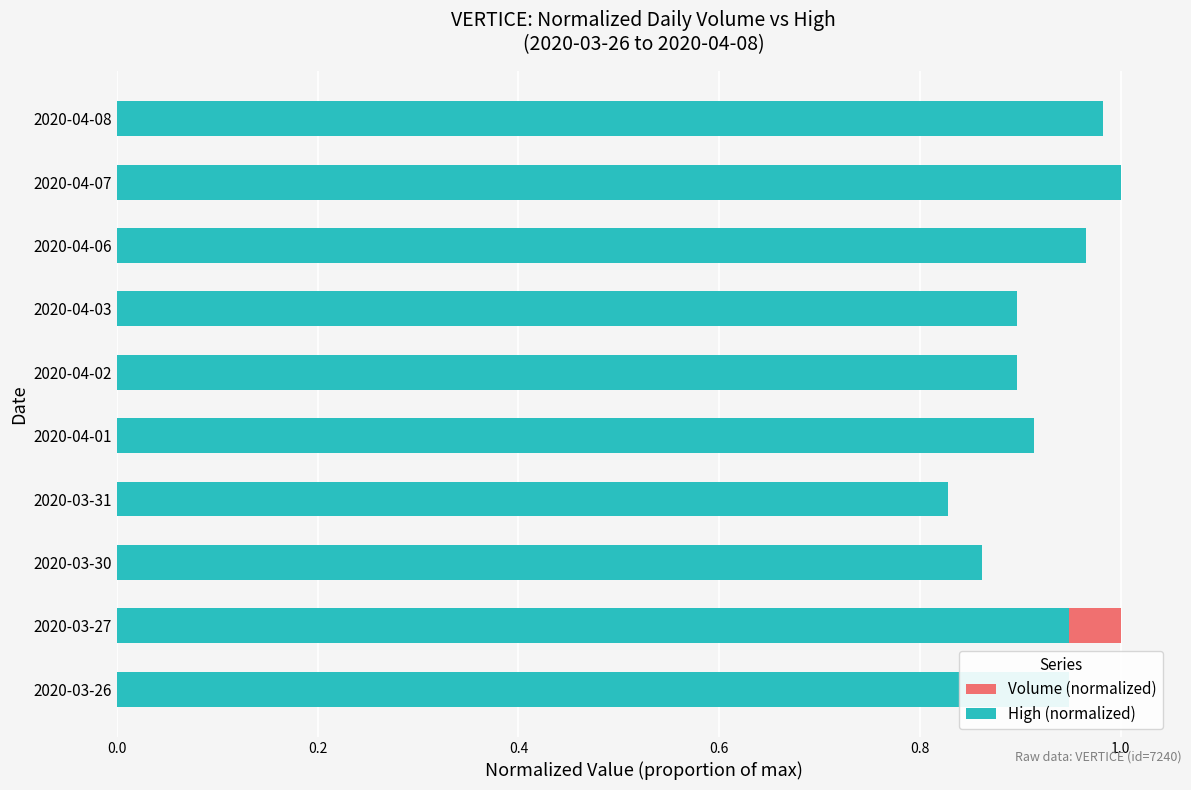

How many bars are there in each group?

2